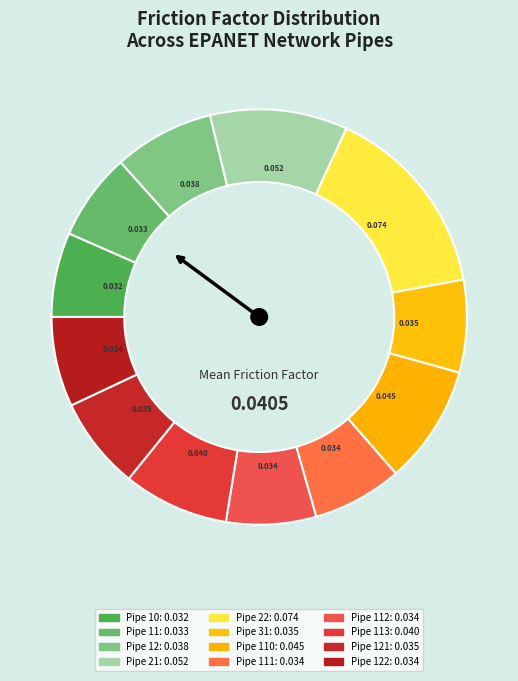

How many slices are in this pie chart?

12